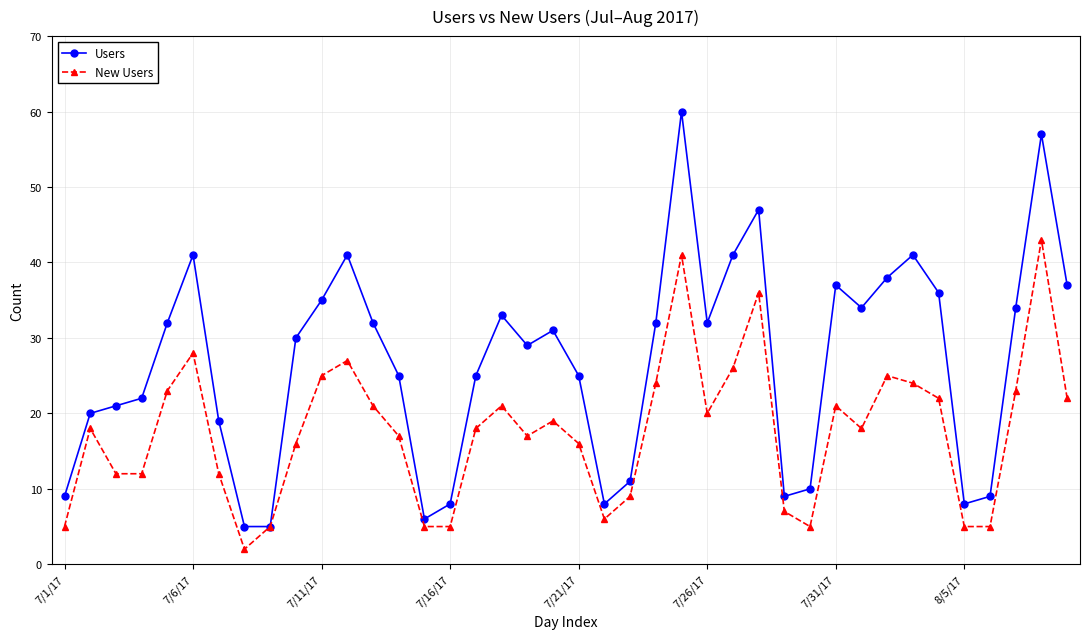

How many values in the Users series are below 31?

20